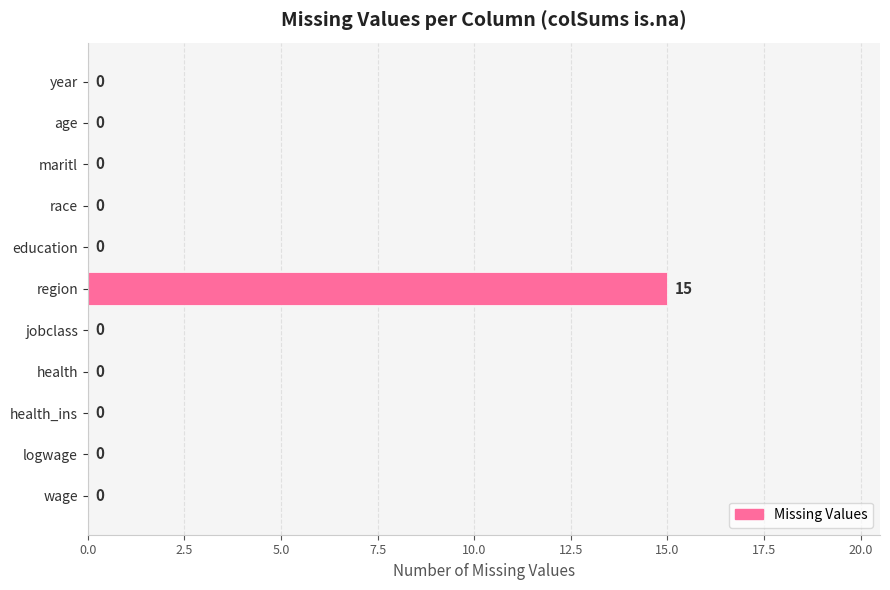

What is the sum of all values?

15